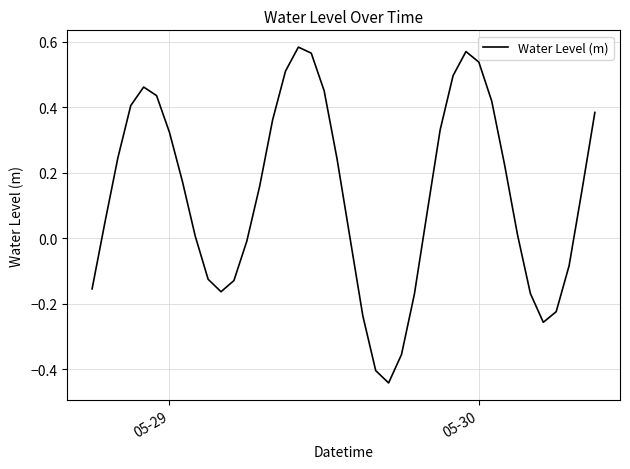

True or false: the data has more than 0 interior local peaks.

True